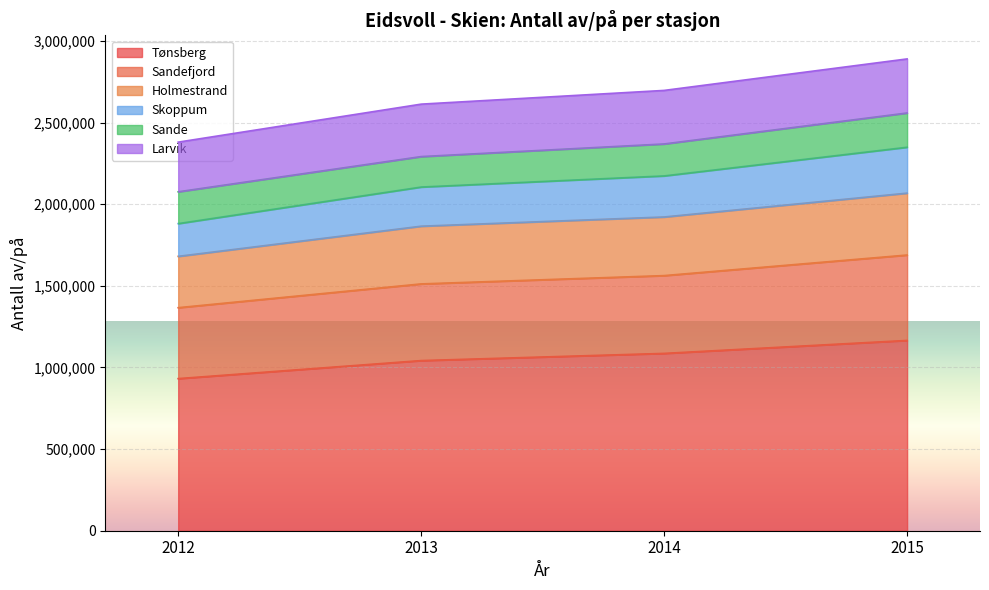

Rank the categories by Holmestrand value from highest to lowest.

2015, 2014, 2013, 2012